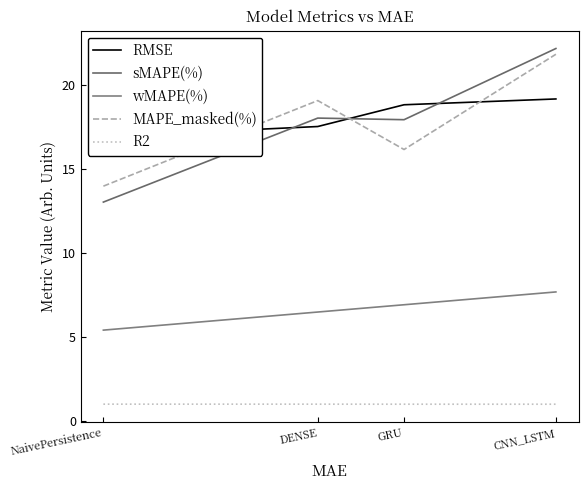

What is the maximum value shown in the chart?

22.2